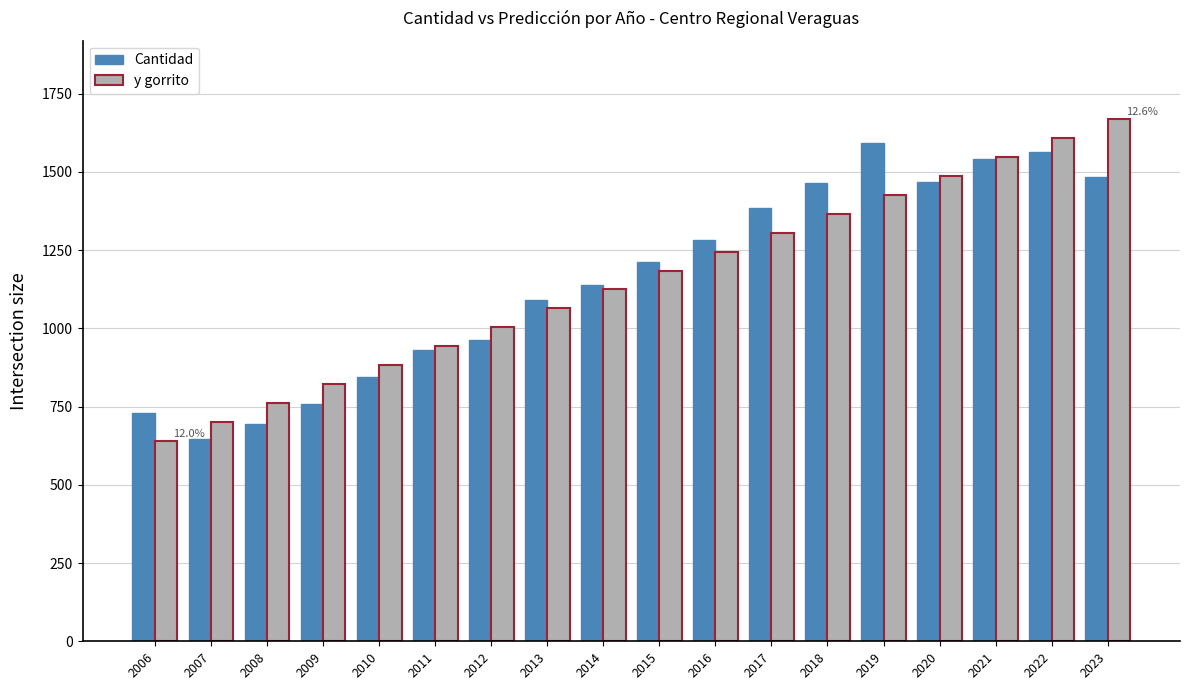

The y gorrito series shows 761.4 at 2008. True or false?

True